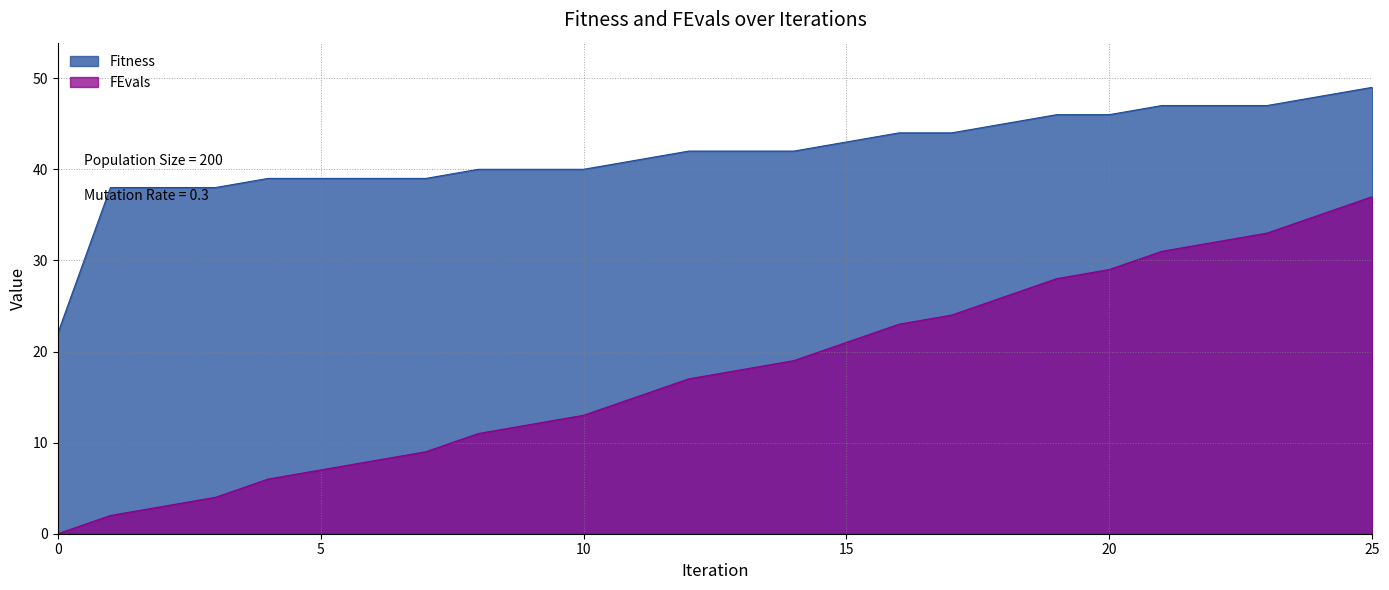

How many data points does each series have?

26